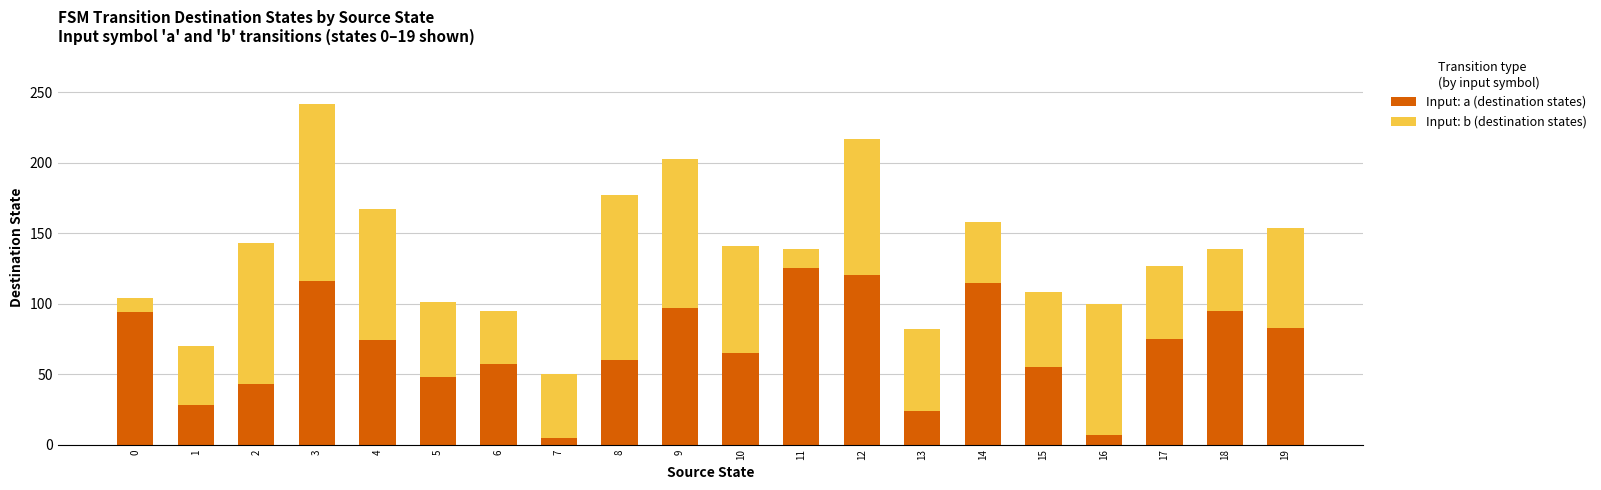

What is the sum of all Input: a (destination states) values?

1386